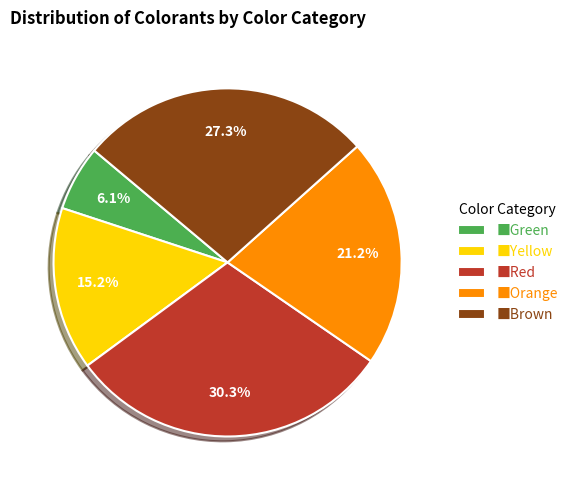

Count the number of slices in the pie.

5